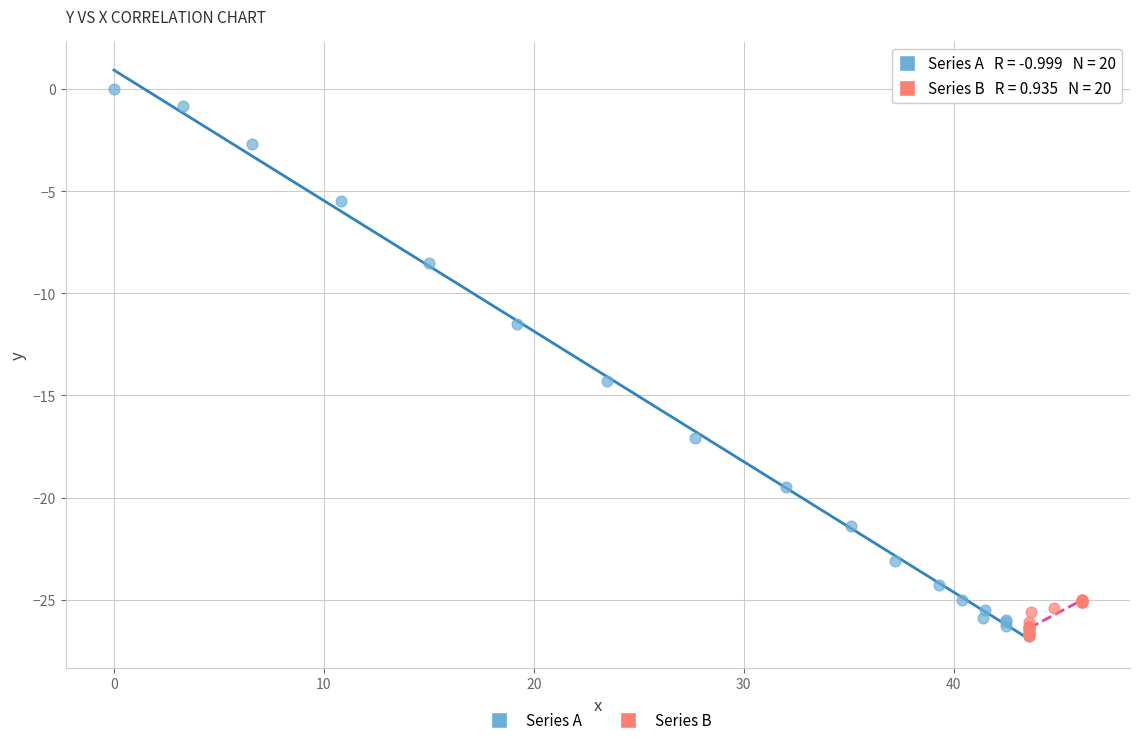

Which series reaches the maximum Y coordinate?

Series A